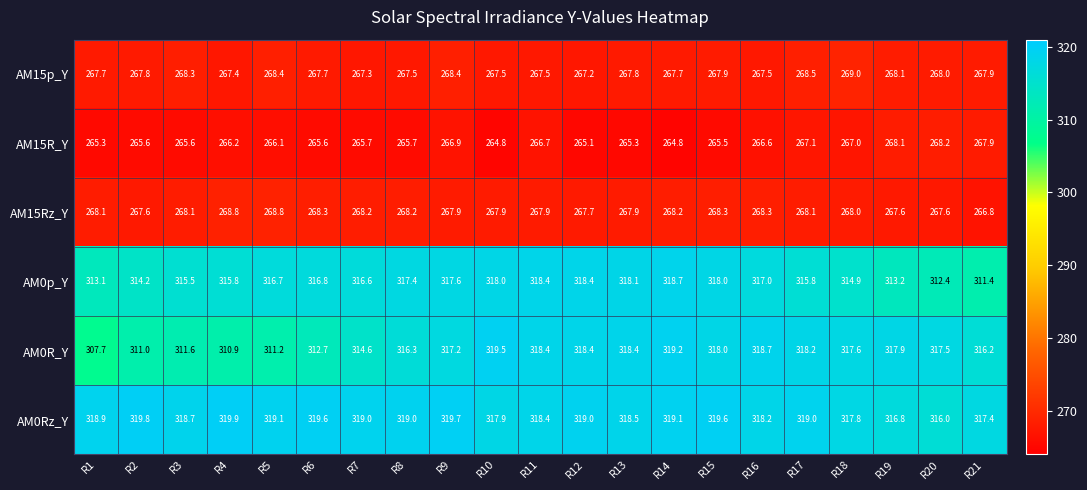

What is the greatest value displayed?

319.9